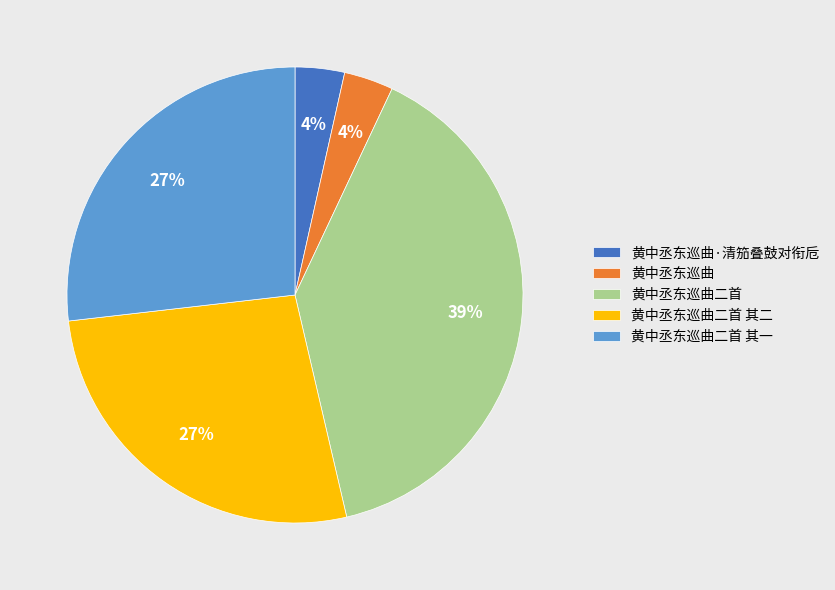

What is the largest slice in the pie chart?

黄中丞东巡曲二首